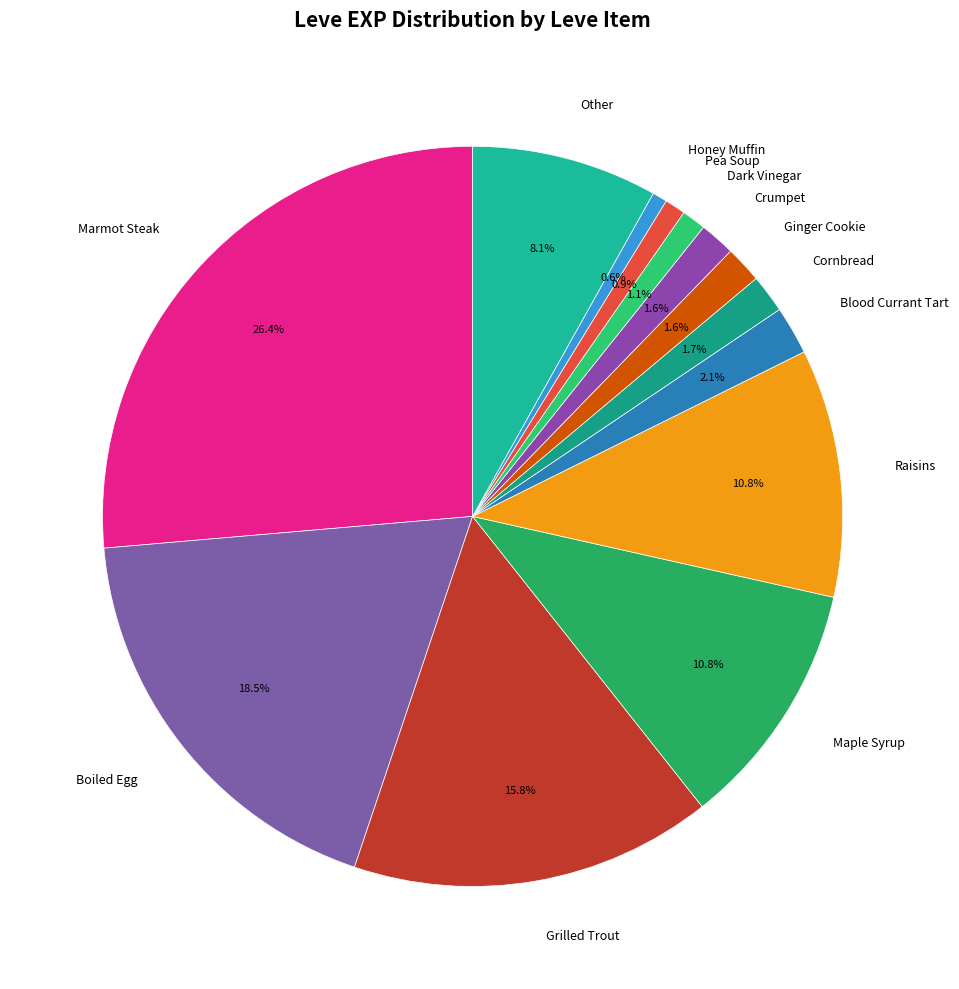

Which has a higher value, Marmot Steak or Dark Vinegar?

Marmot Steak